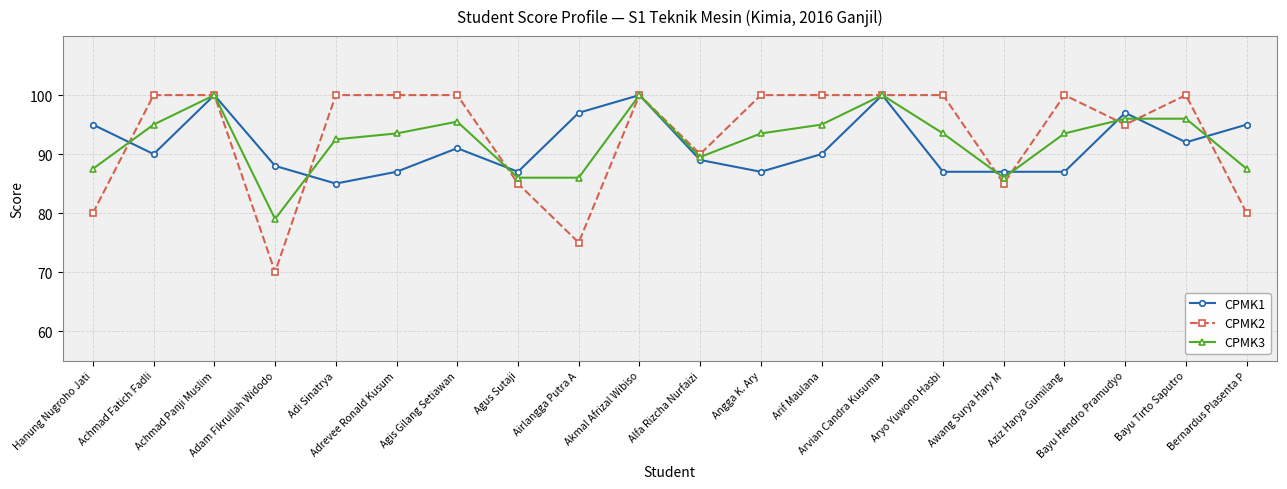

True or false: CPMK2 and CPMK1 cross at least once.

True